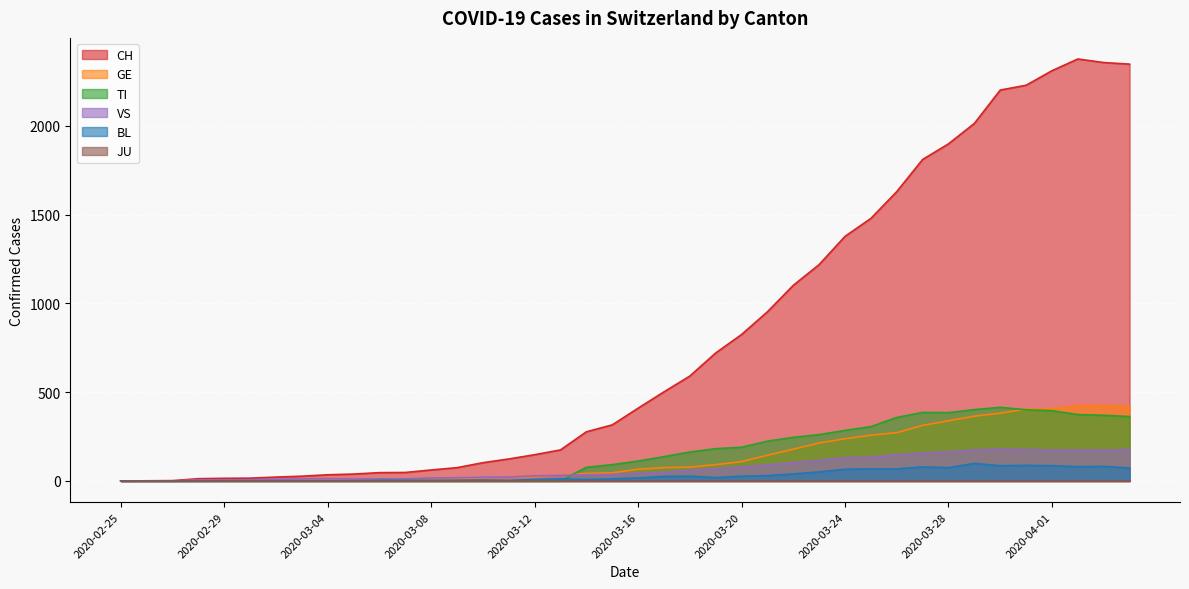

Is the value of CH at 2020-03-31 greater than the value of BL at 2020-03-22?

Yes